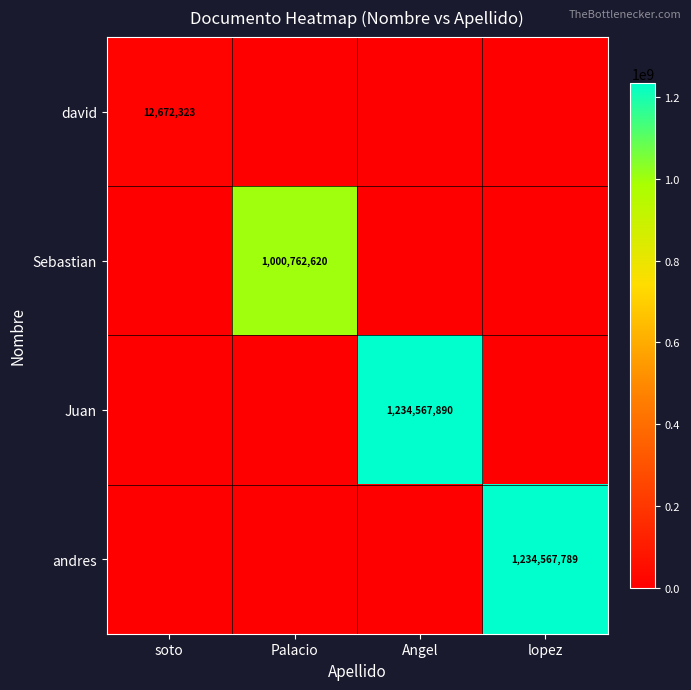

True or false: andres has a value of 1234567789 at lopez.

True